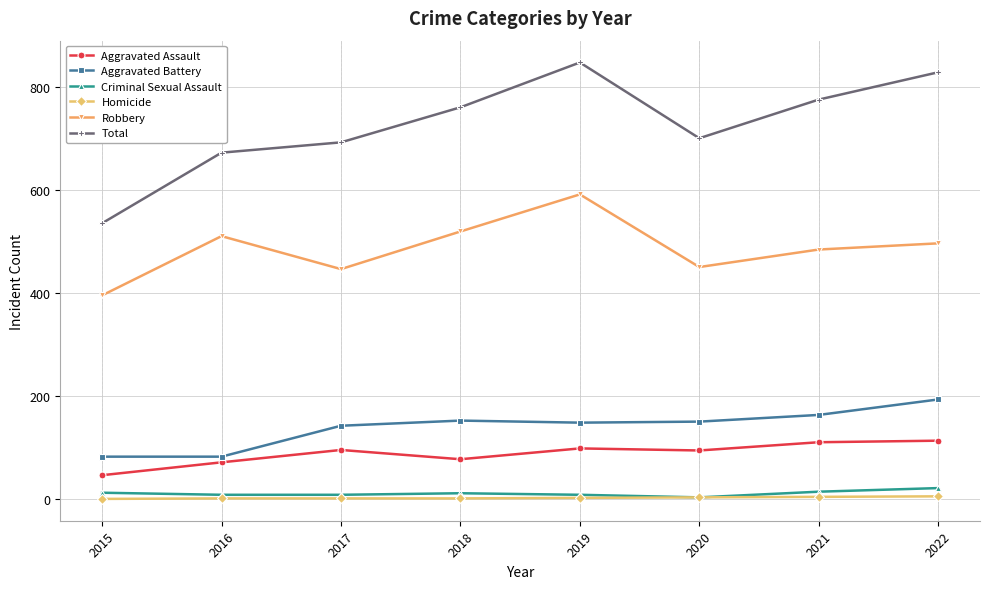

What are all the series names shown in the legend?

Aggravated Assault, Aggravated Battery, Criminal Sexual Assault, Homicide, Robbery, Total